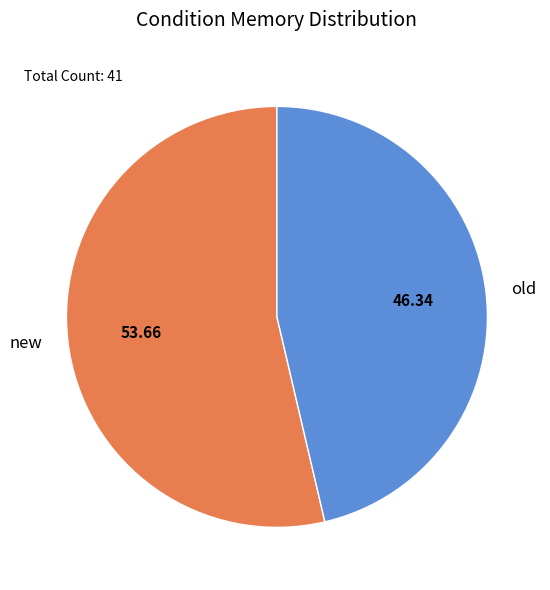

Combined, do old and new account for over 50%?

Yes